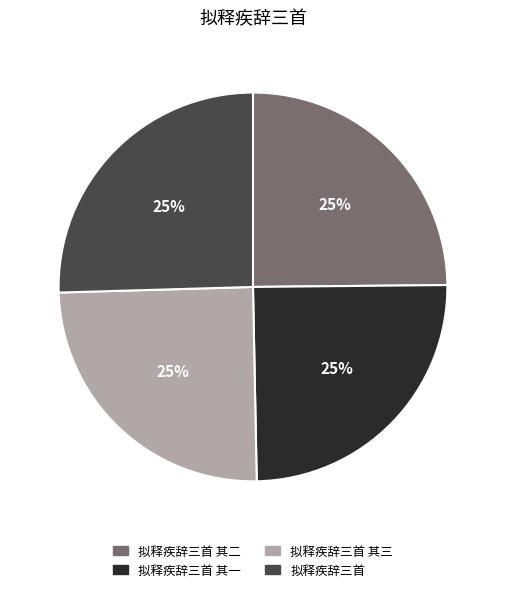

What is the ratio of the value at 拟释疾辞三首 其二 to the value at 拟释疾辞三首 其一?

1.0